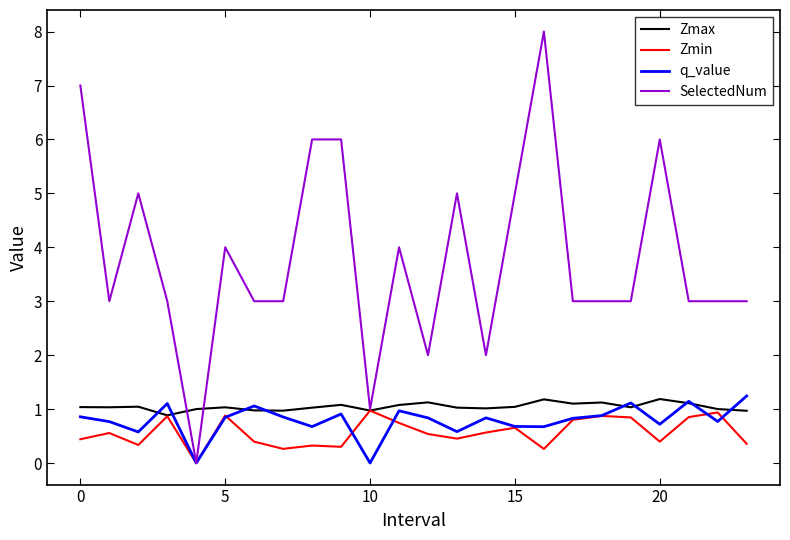

What is the maximum value shown in the chart?

8.0